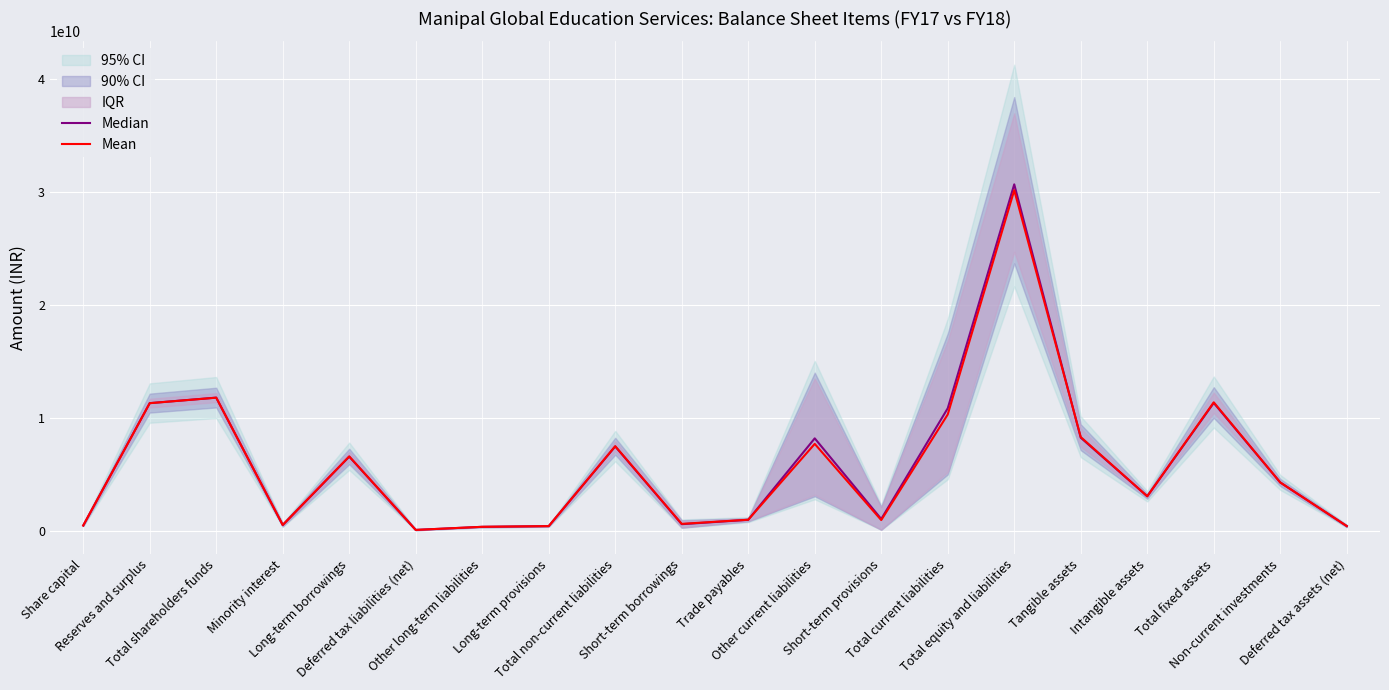

What is the label of the 1st point from the left?

Share capital